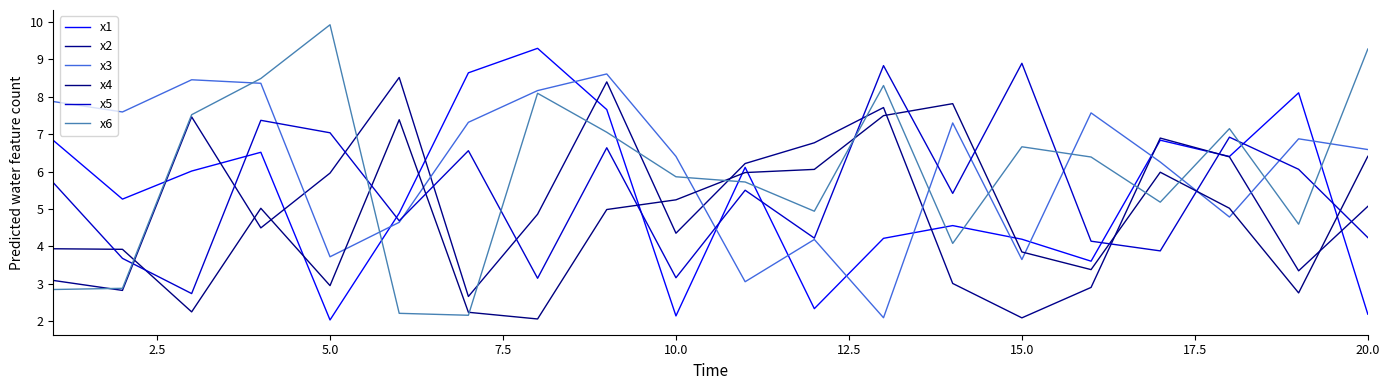

Does the chart have visible grid lines?

No